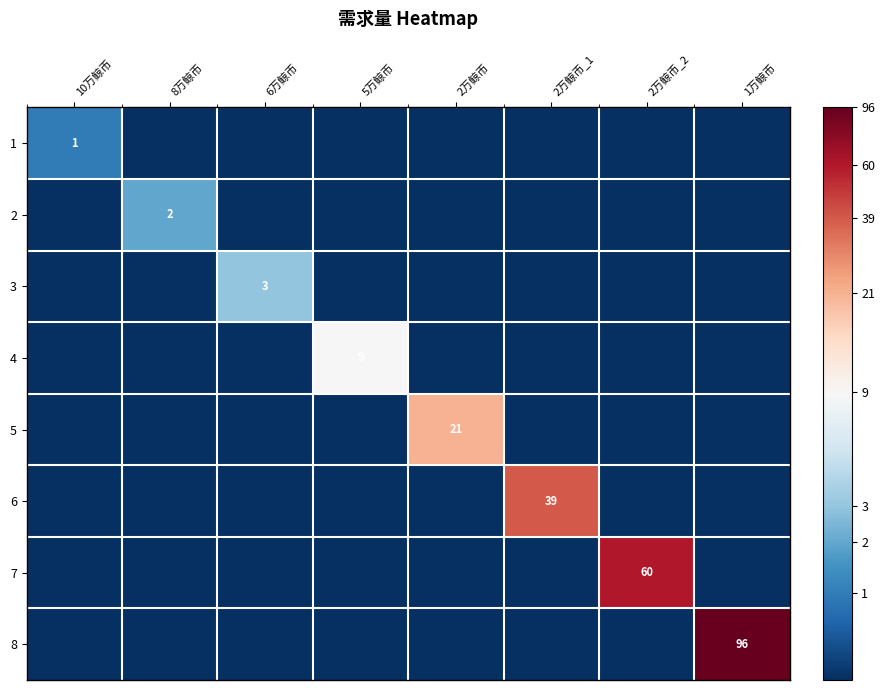

The 7 series shows 2.8 at 2万鲸币_2. True or false?

False